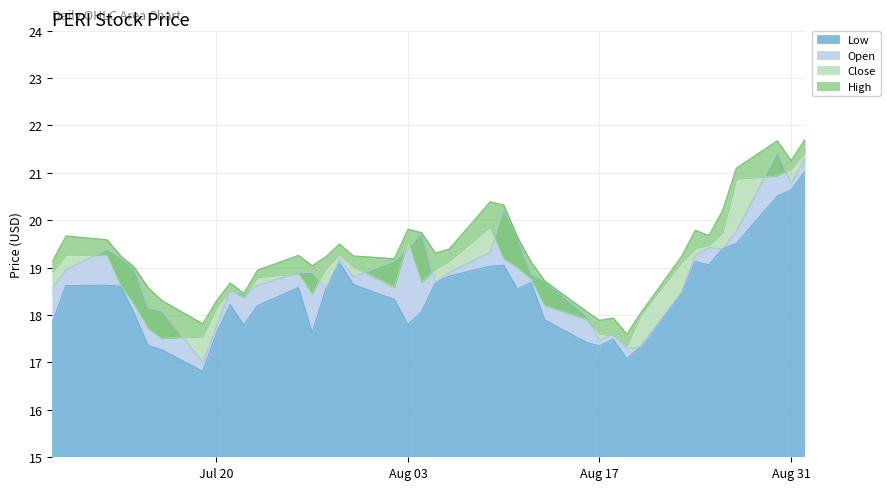

What is the total value across all series at 2021-09-01?

85.5